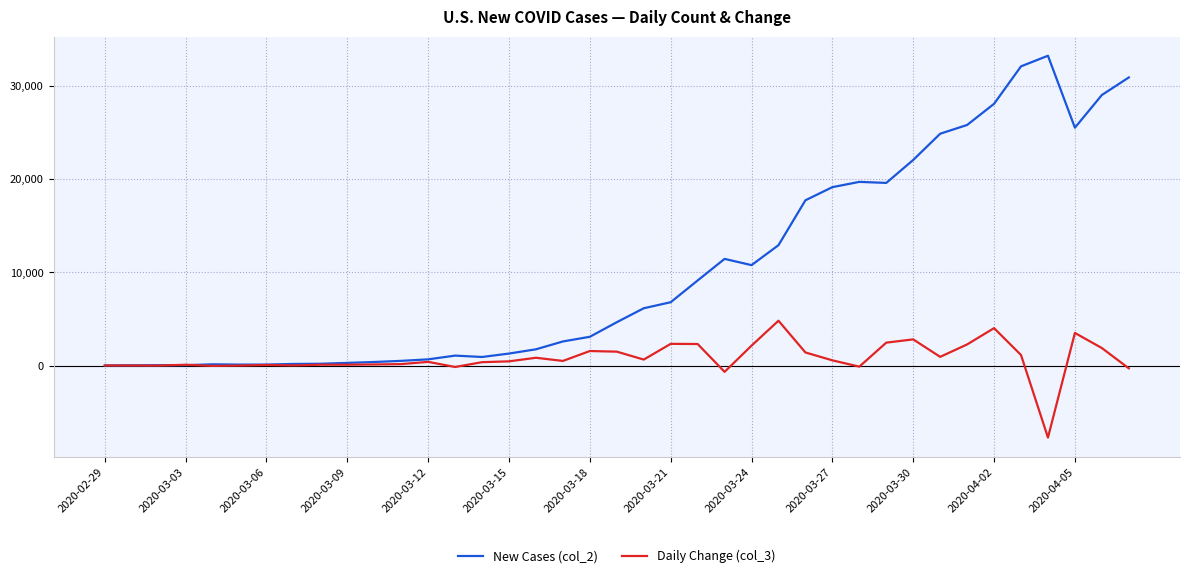

What is the sum of all New Cases (col_2) values?

402821